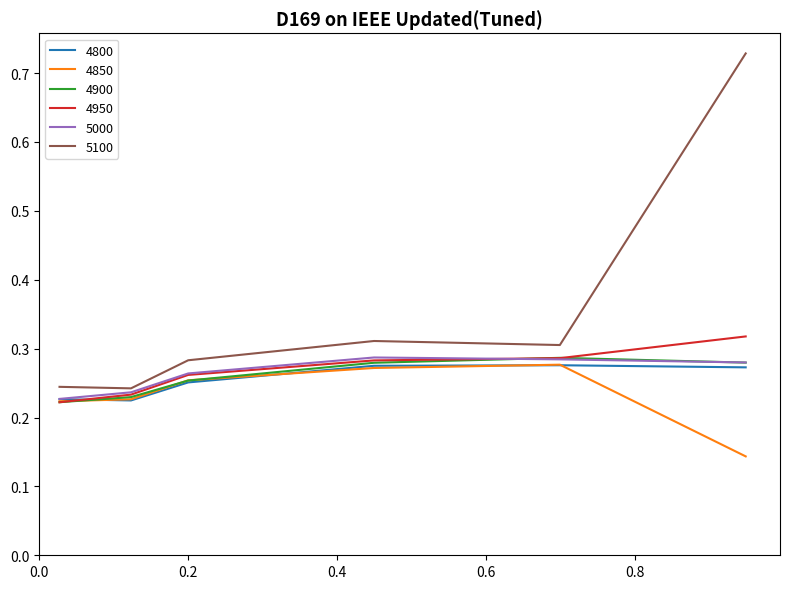

Which series has the largest total across all categories?

5100